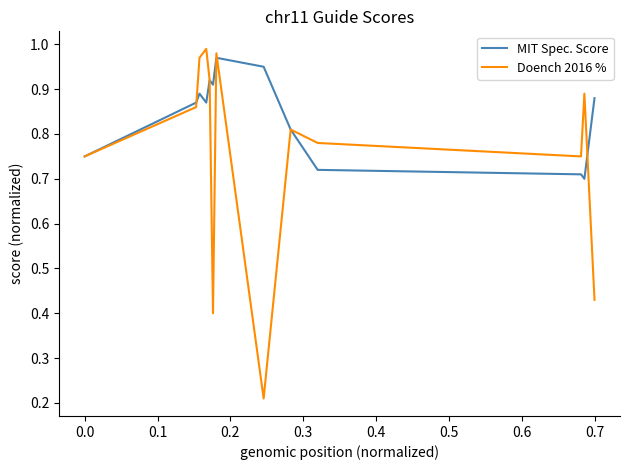

Rank the series by their average value, from lowest to highest.

Doench 2016 %, MIT Spec. Score